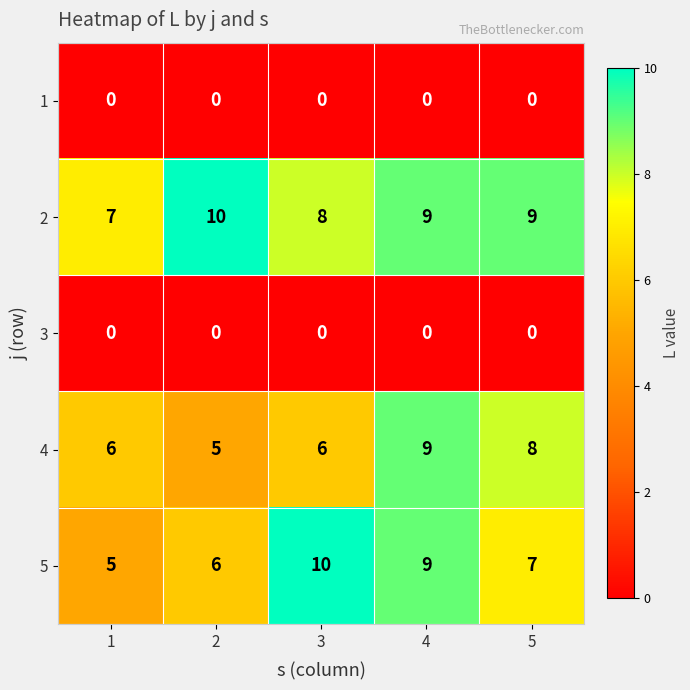

Is it true that 2 equals 6 at 5?

False